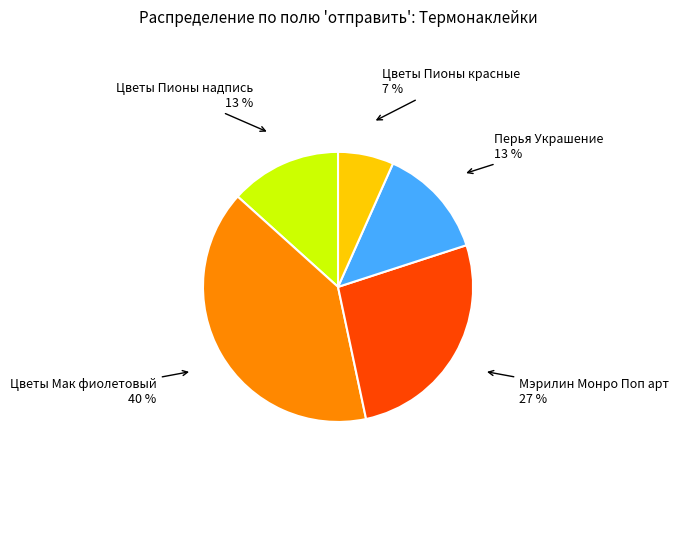

To the nearest percent, what is the difference between the largest and smallest slice percentages?

33%